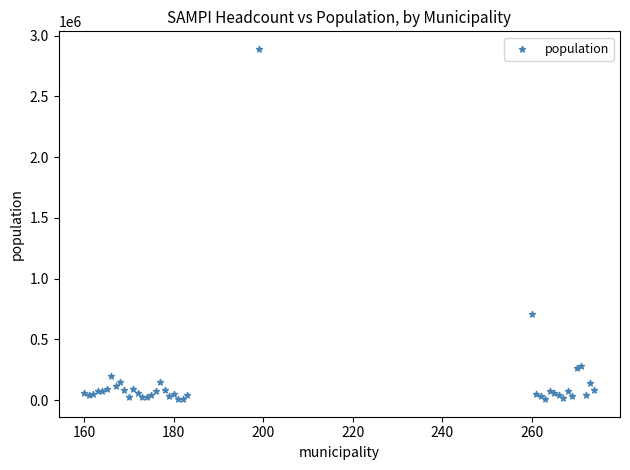

What Y value in the scatter plot is closest to 1449461?

704855